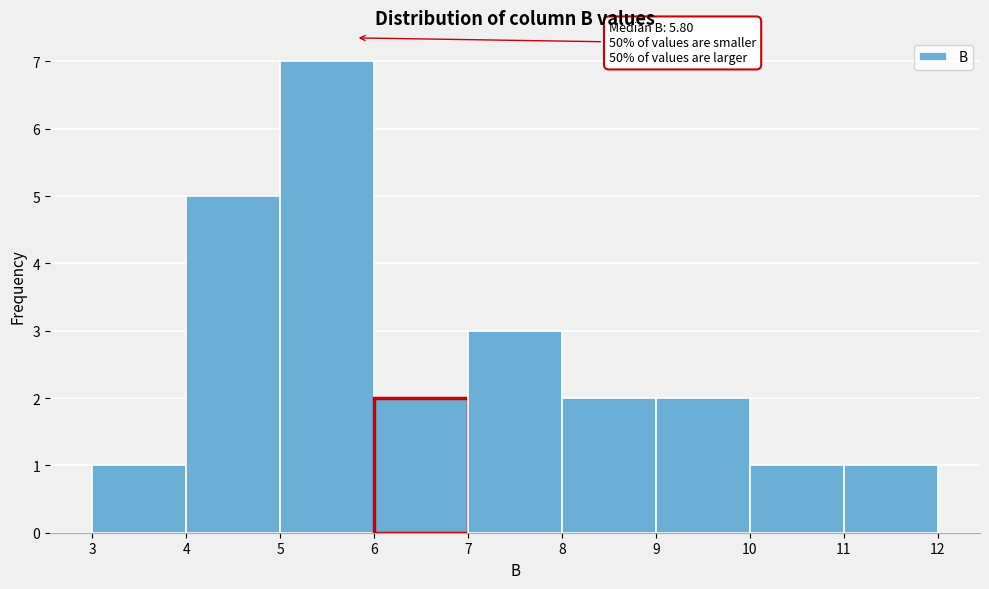

Which range on the x-axis has the tallest bar?

5 to 6